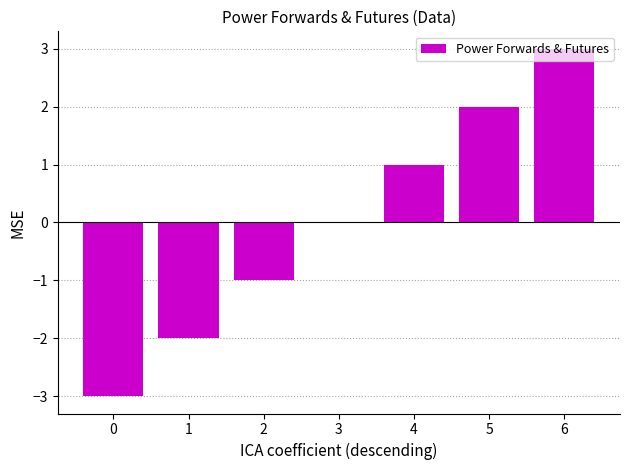

Count the number of categories in the chart.

7